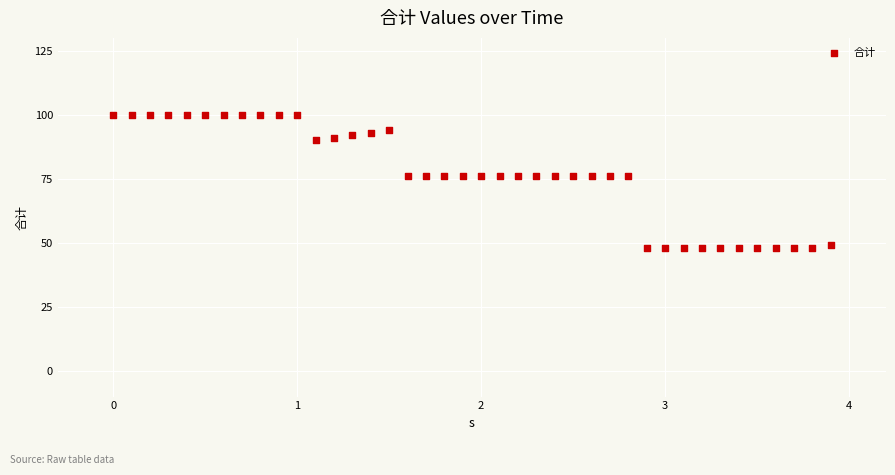

What is the range of Y values (max minus min)?

52